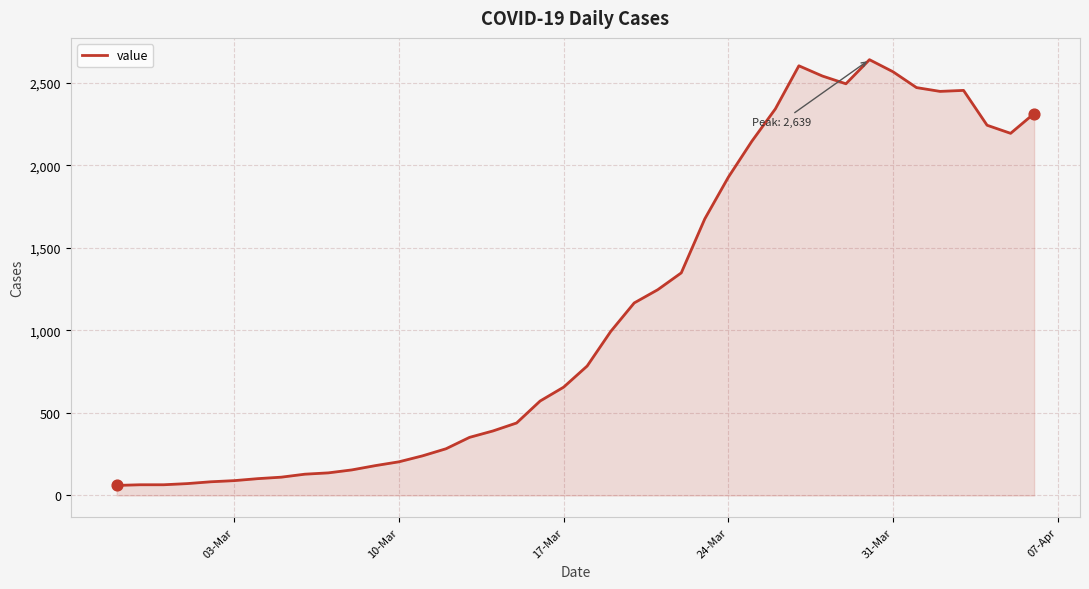

What is the minimum value shown in the chart?

61